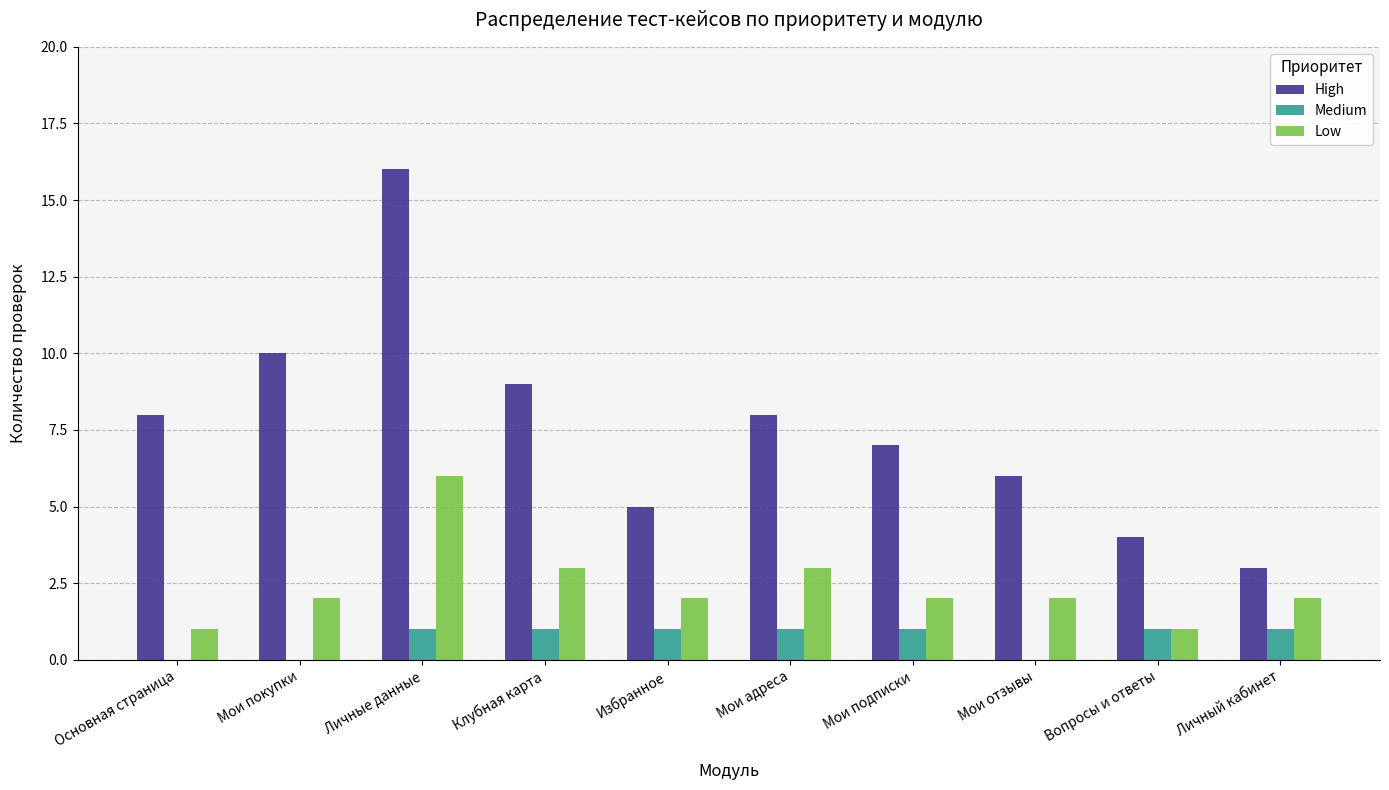

How many groups of bars are there?

10